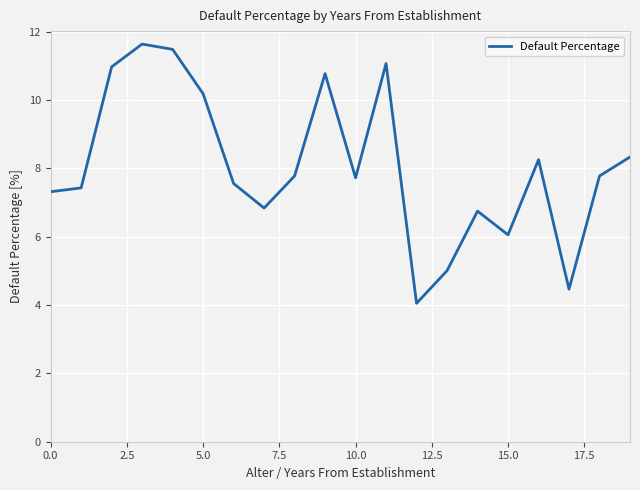

How many categories are shown in the chart?

20